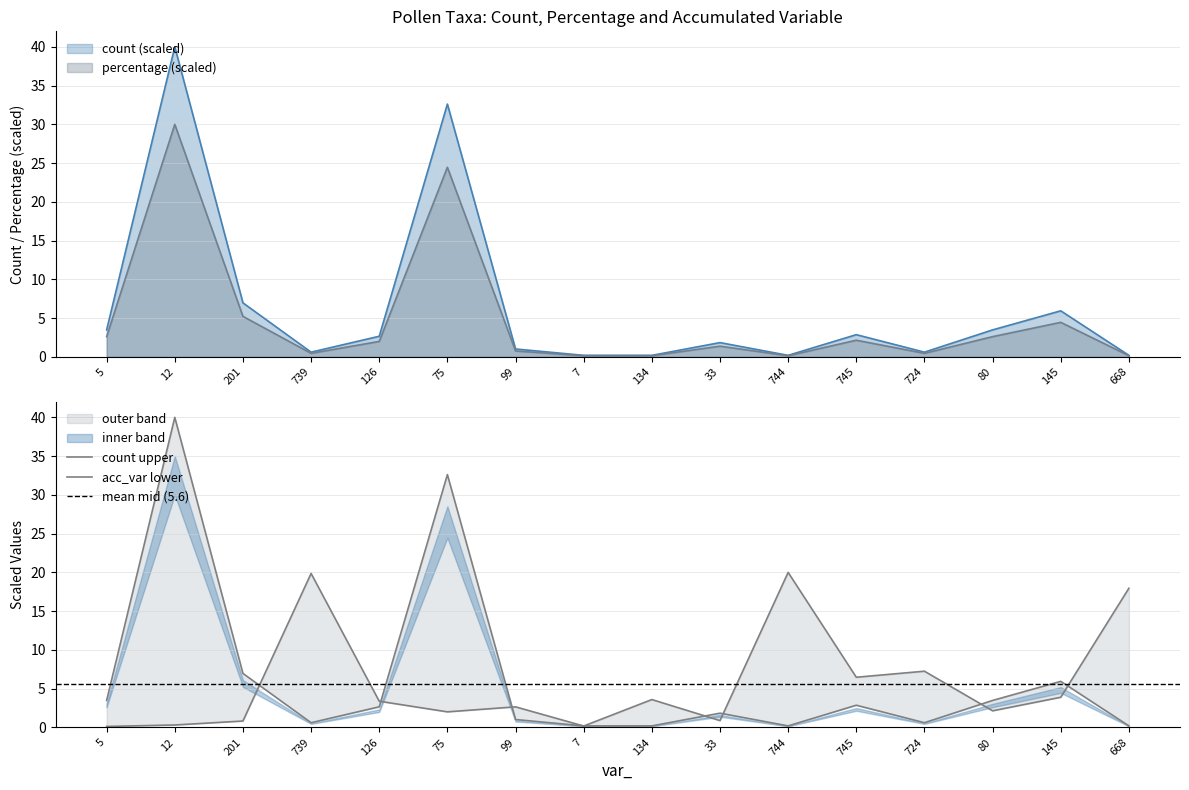

What is the minimum value shown in the chart?

0.1